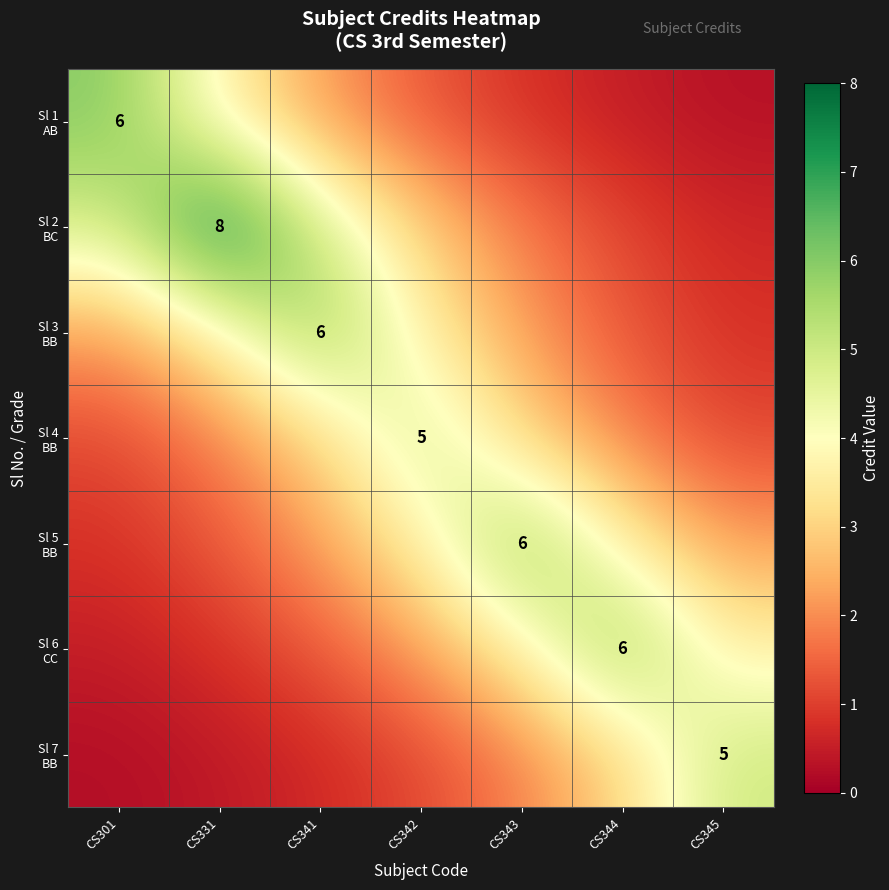

What is the difference between the Sl 5 BB values at CS344 and CS301?

2.8